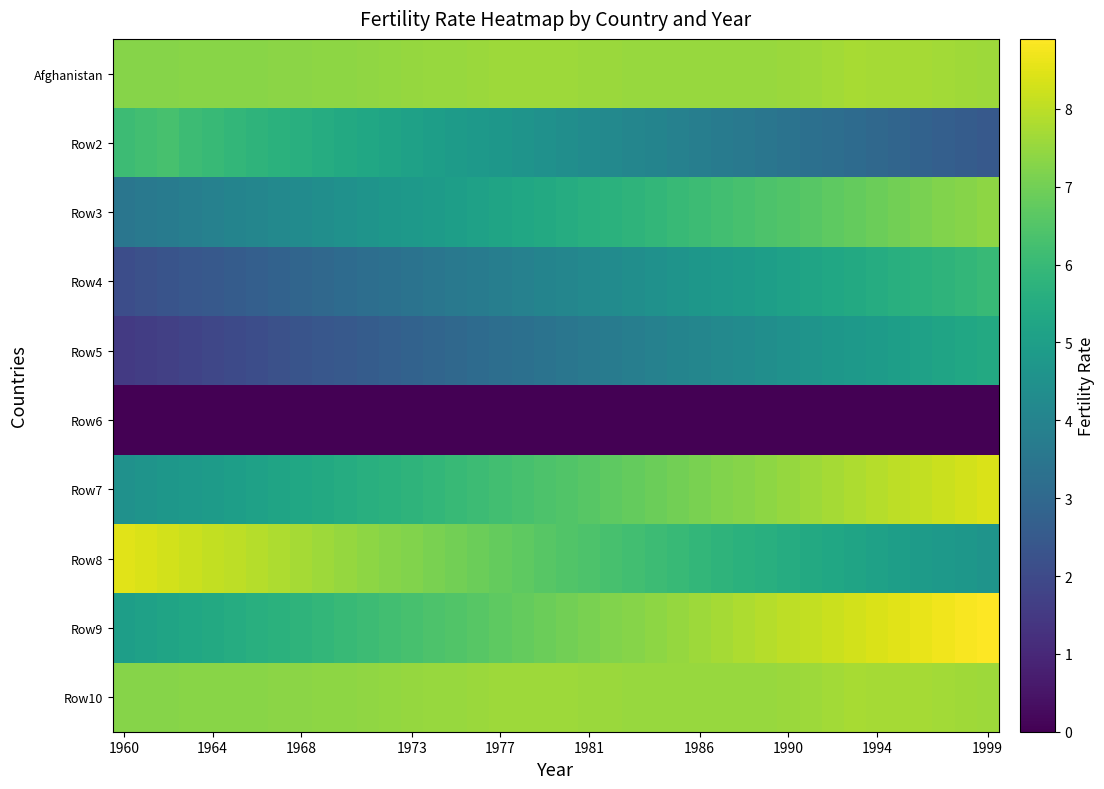

Rank the series by their maximum value, from lowest to highest.

Row6, Row5, Row4, Row2, Row3, Afghanistan, Row10, Row7, Row8, Row9